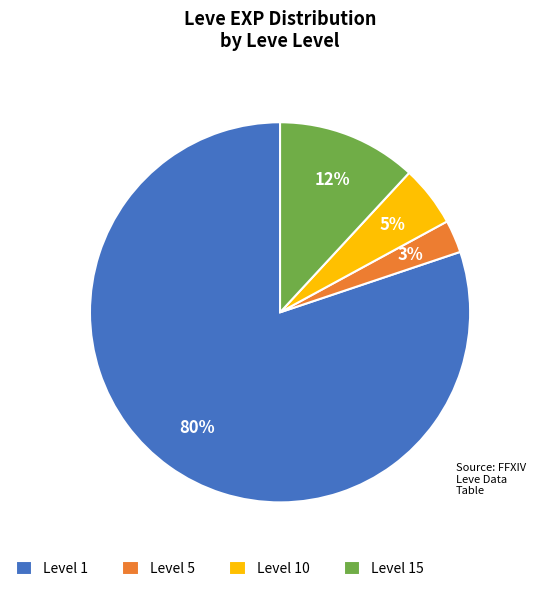

To the nearest percent, what portion does Level 10 represent?

5%